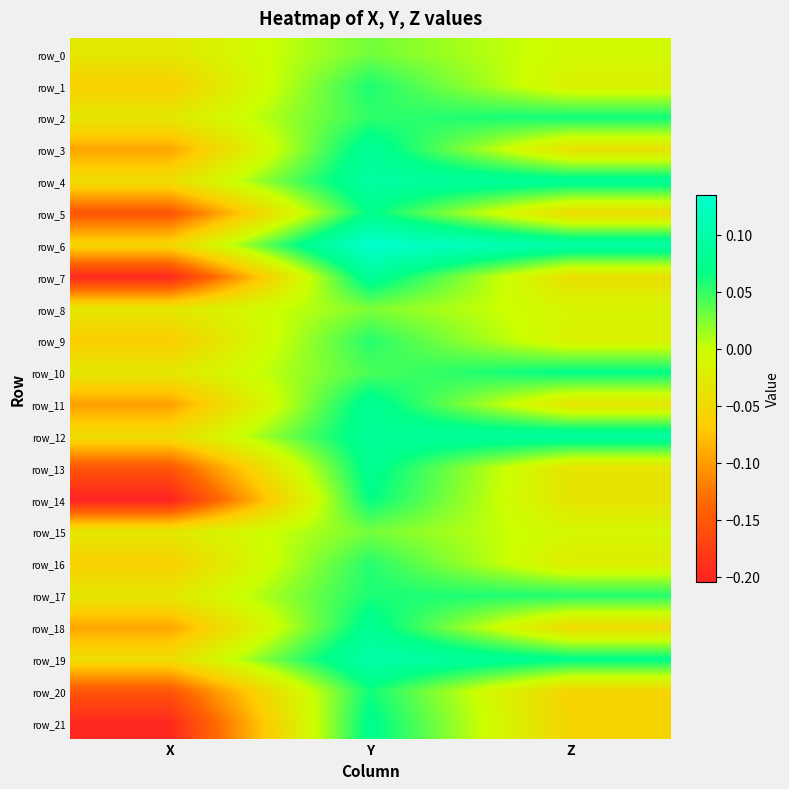

How many values in row_5 are above zero?

1